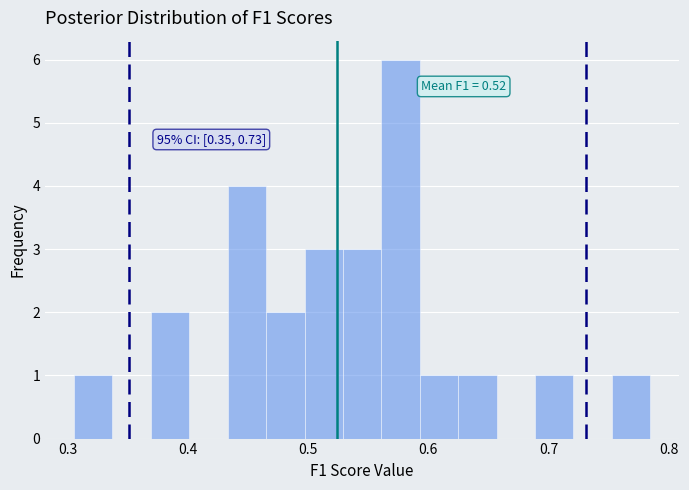

Read against the x-axis, roughly where is the centre of the tallest bar?

0.58